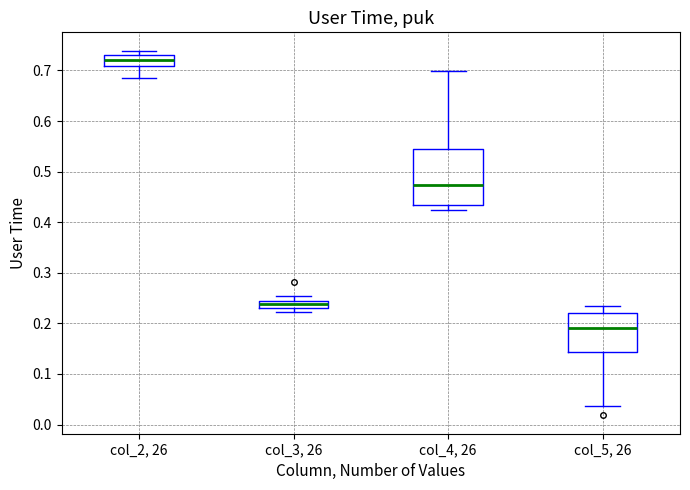

Which box is the tallest, from its lower edge to its upper edge?

col_4, 26